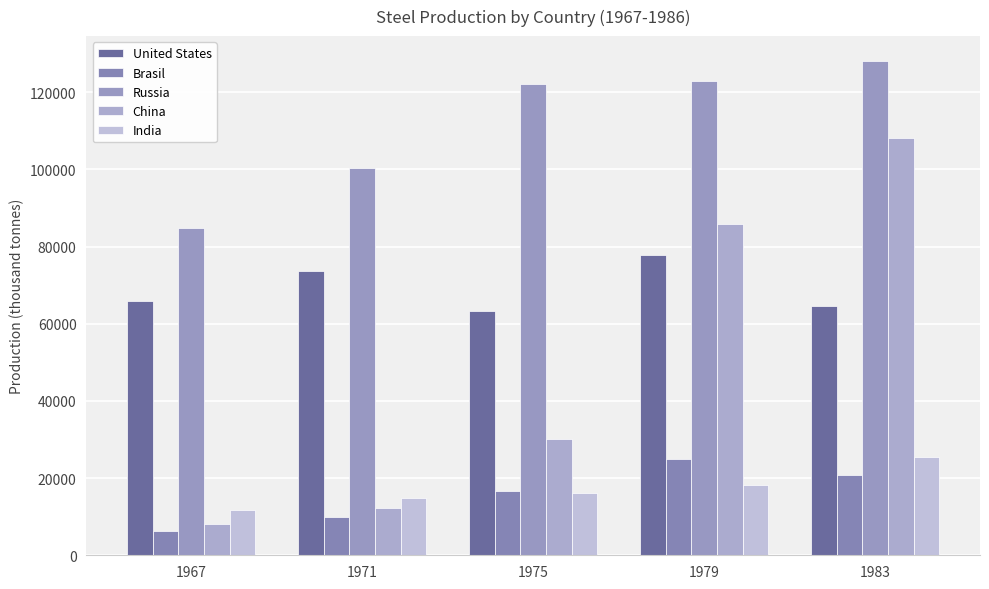

List the labels in order of Brasil value, largest first.

1979, 1983, 1975, 1971, 1967